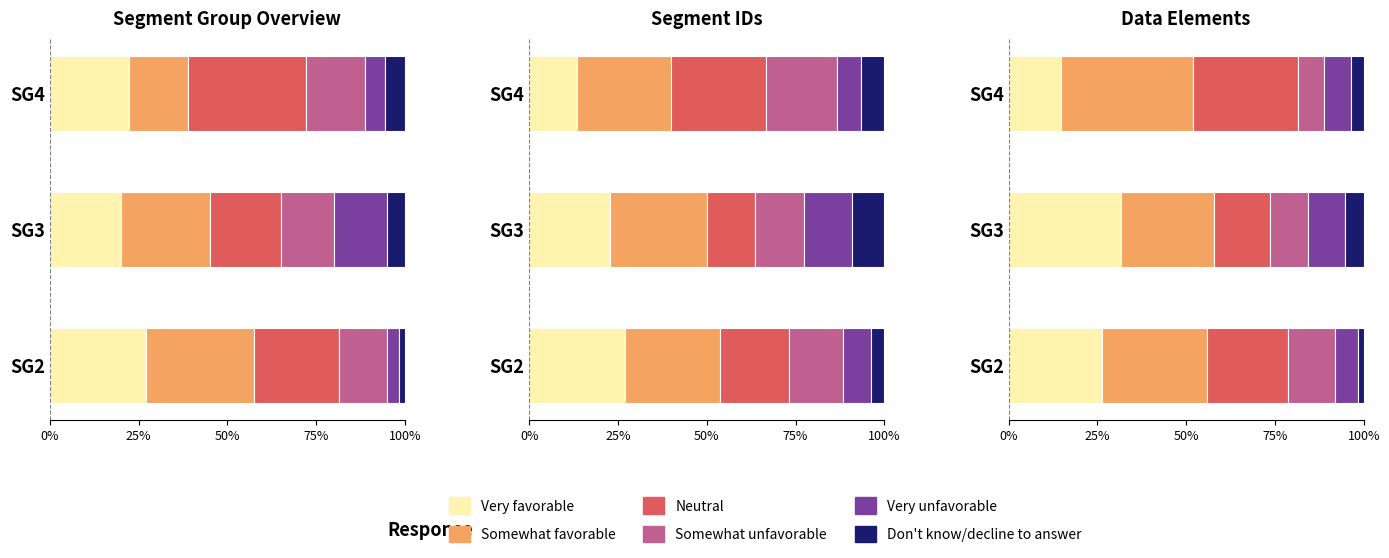

Which series has the widest spread of values?

Very favorable